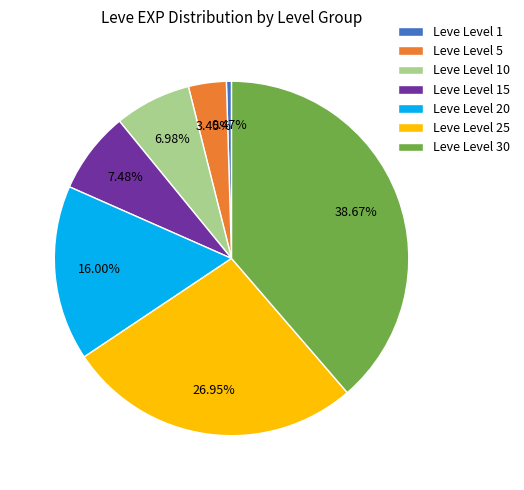

Between Leve Level 5 and Leve Level 30, which is larger?

Leve Level 30